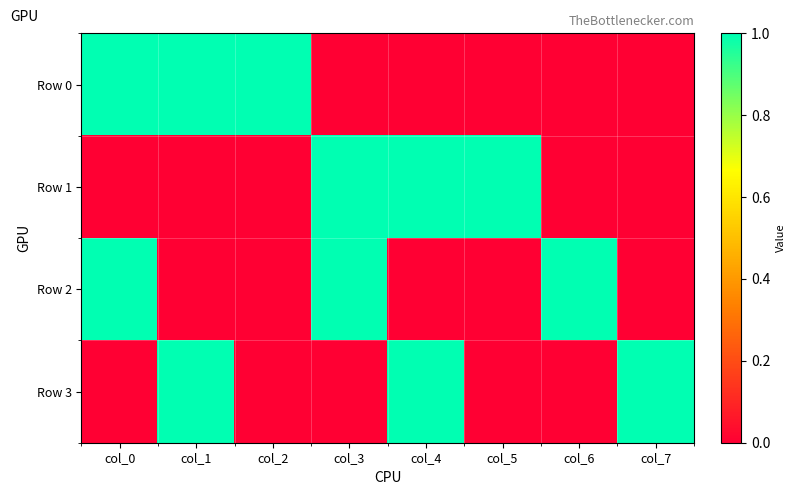

At how many categories does at least one series exceed 0?

8